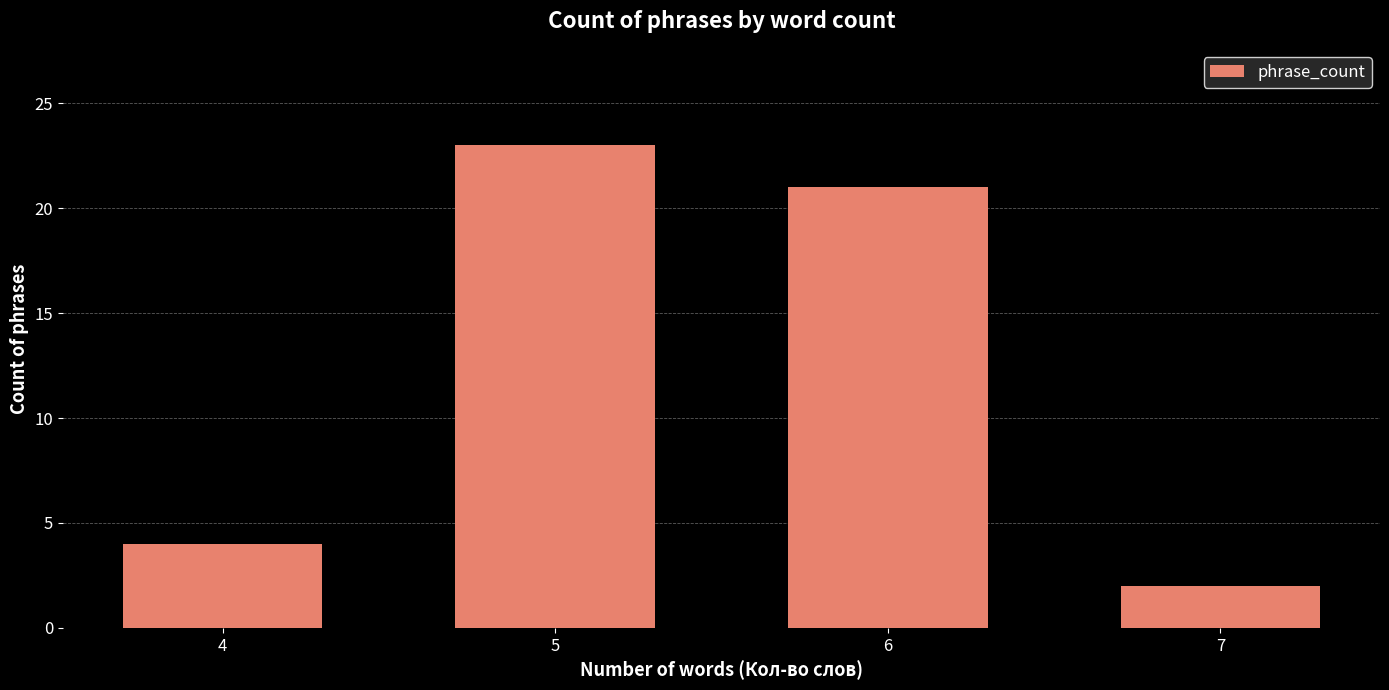

Rank the categories by value from highest to lowest.

5, 6, 4, 7